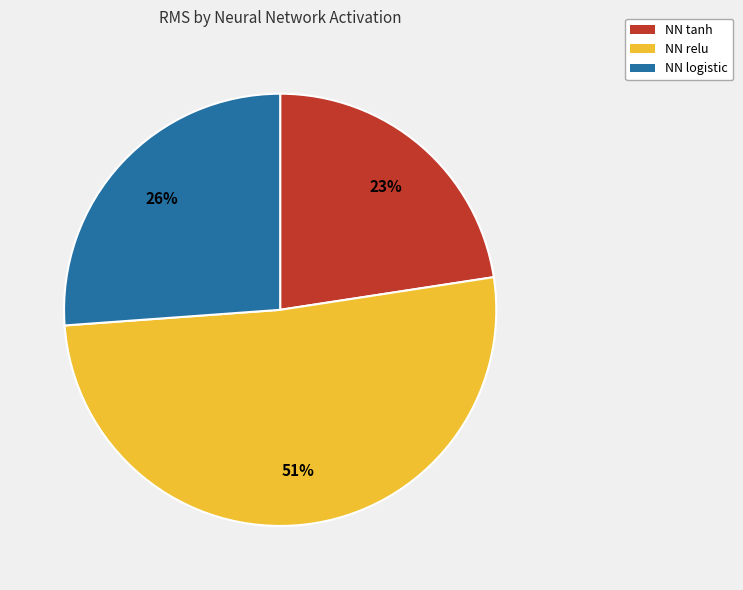

Approximately how many times larger is the value at NN logistic compared to NN relu?

0.5